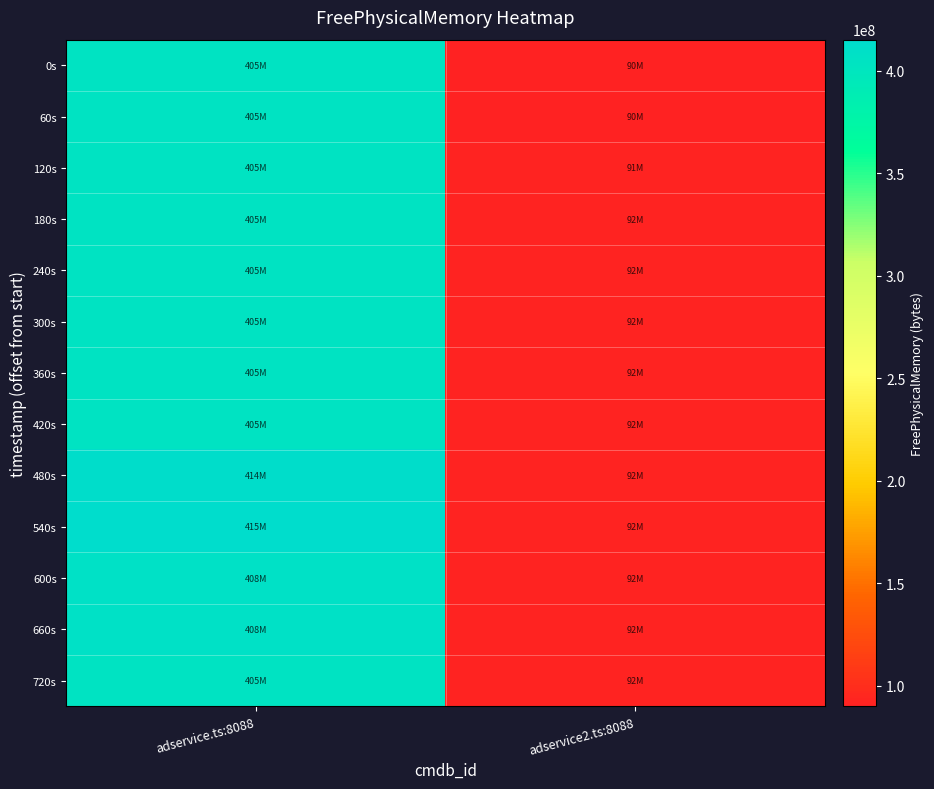

At which category does the chart reach its minimum across all series?

adservice2.ts:8088